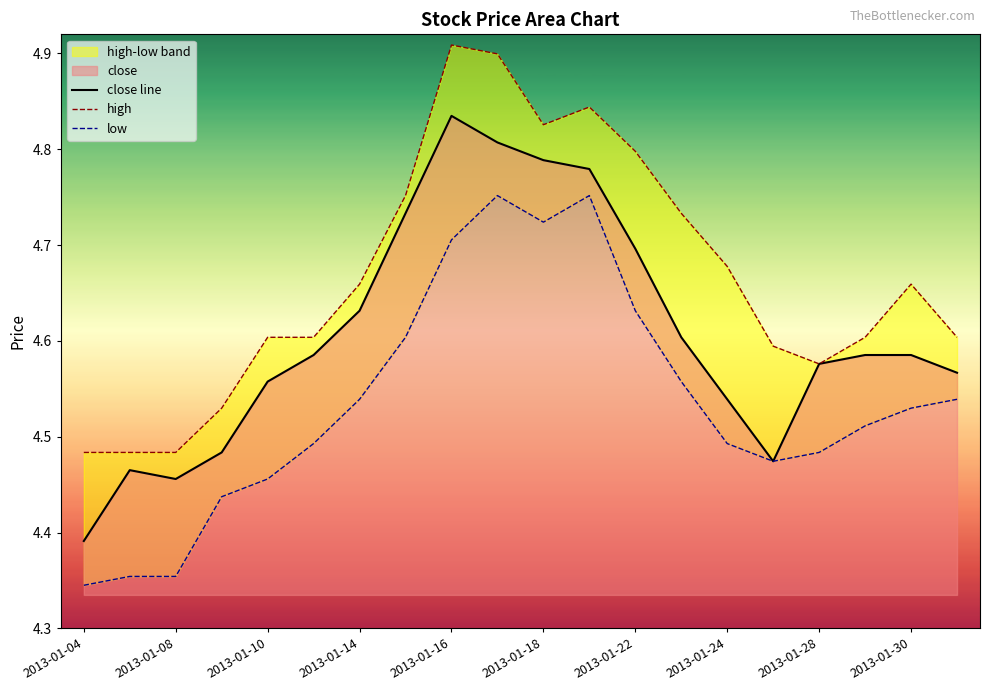

What is the highest value of the close line series?

4.8